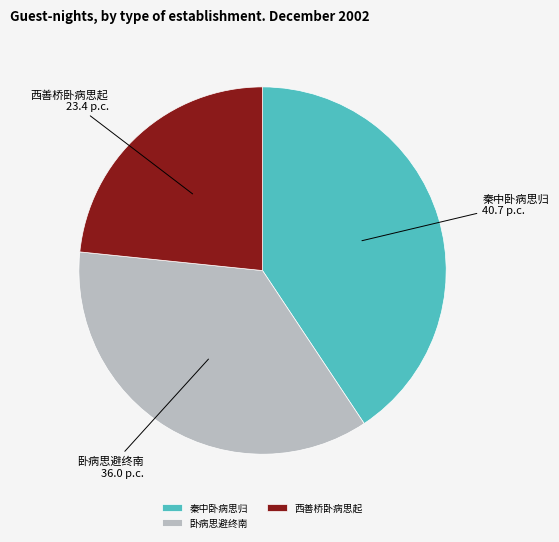

Count the number of slices in the pie.

3